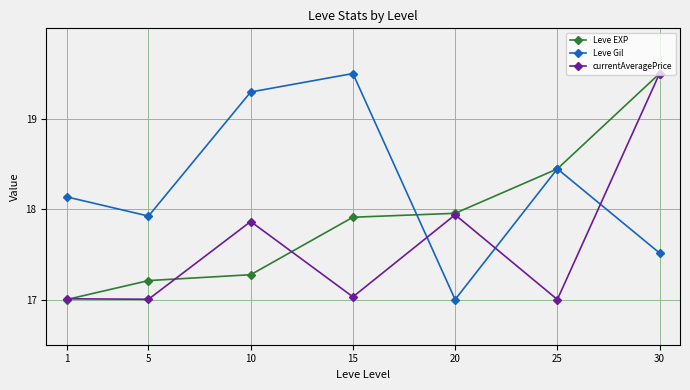

Between which two adjacent categories do Leve Gil and Leve EXP first intersect?

15 and 20